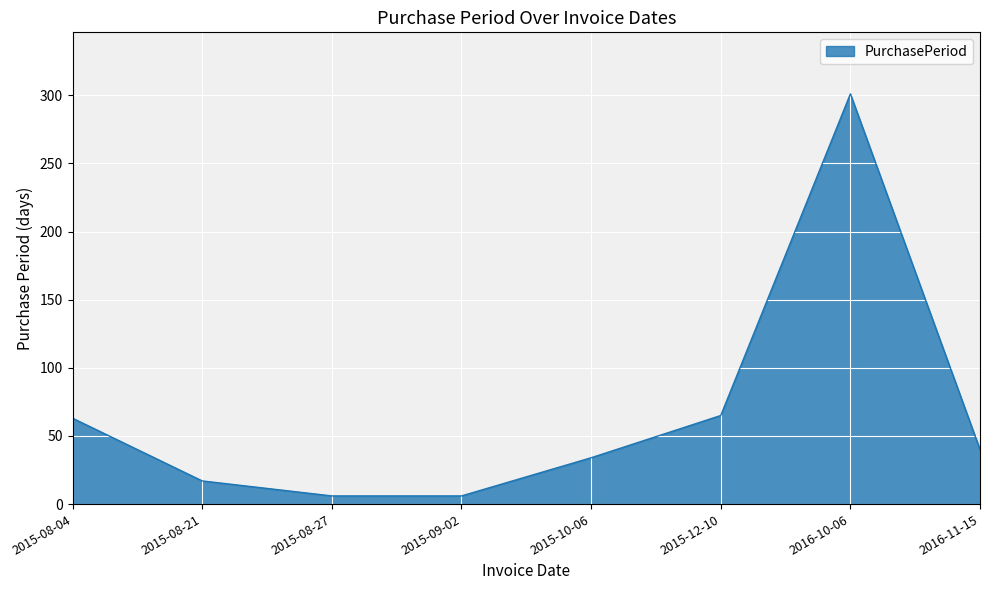

Which has a higher value, 2016-10-06 or 2015-09-02?

2016-10-06